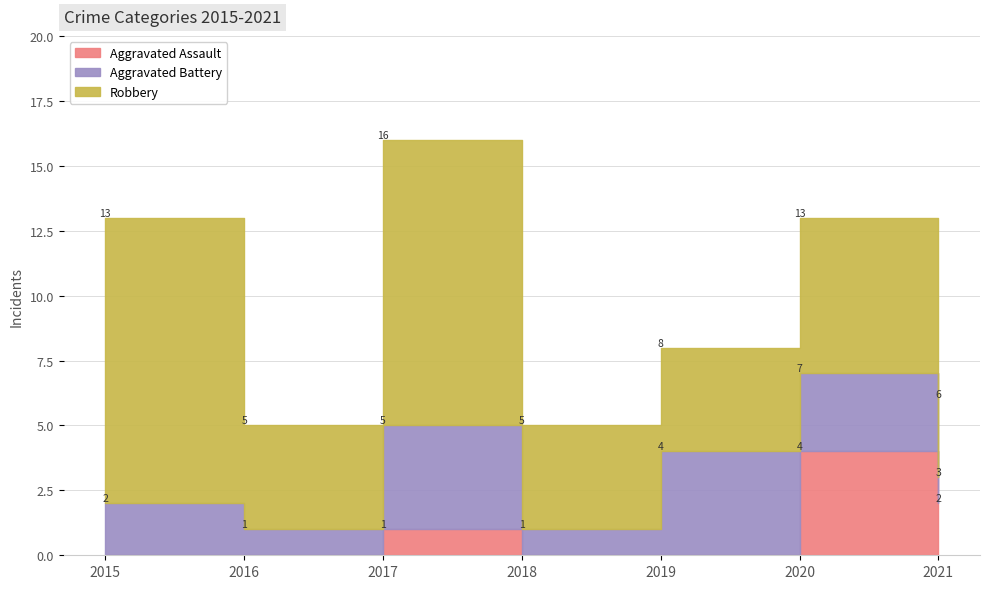

True or false: Aggravated Battery and Aggravated Assault cross at least once.

True